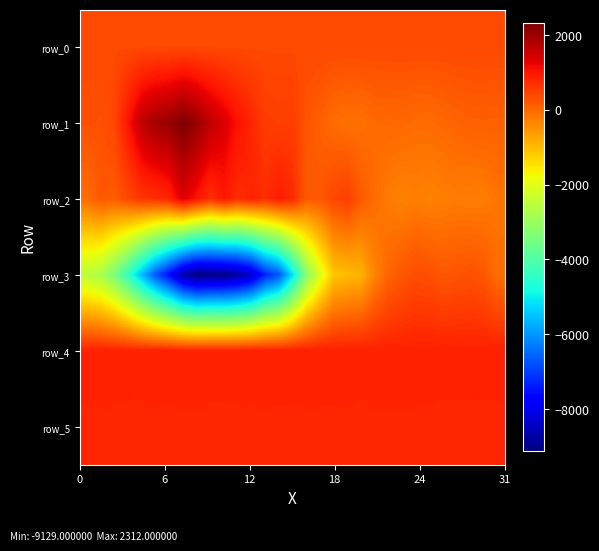

What is the difference between the maximum and second lowest values in the row_0 series?

1.4